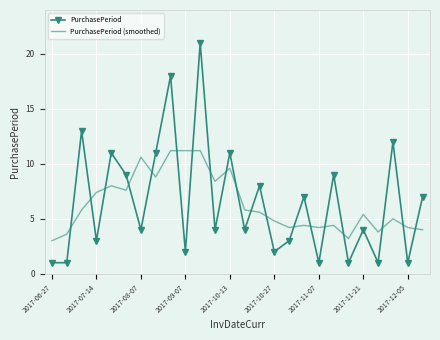

What is the difference between the maximum and minimum values in the PurchasePeriod series?

20.0